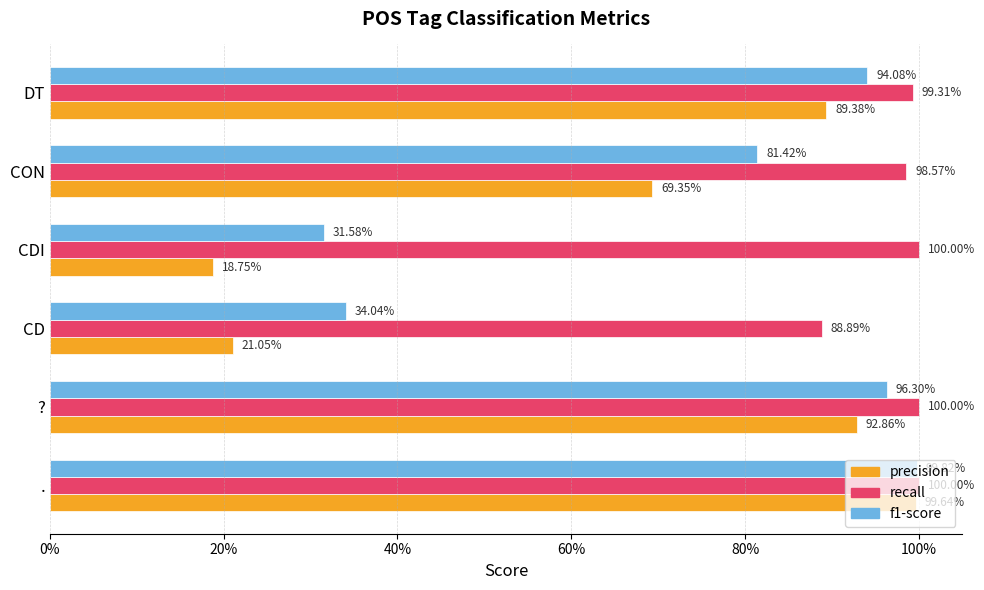

What are all the series names shown in the legend?

precision, recall, f1-score